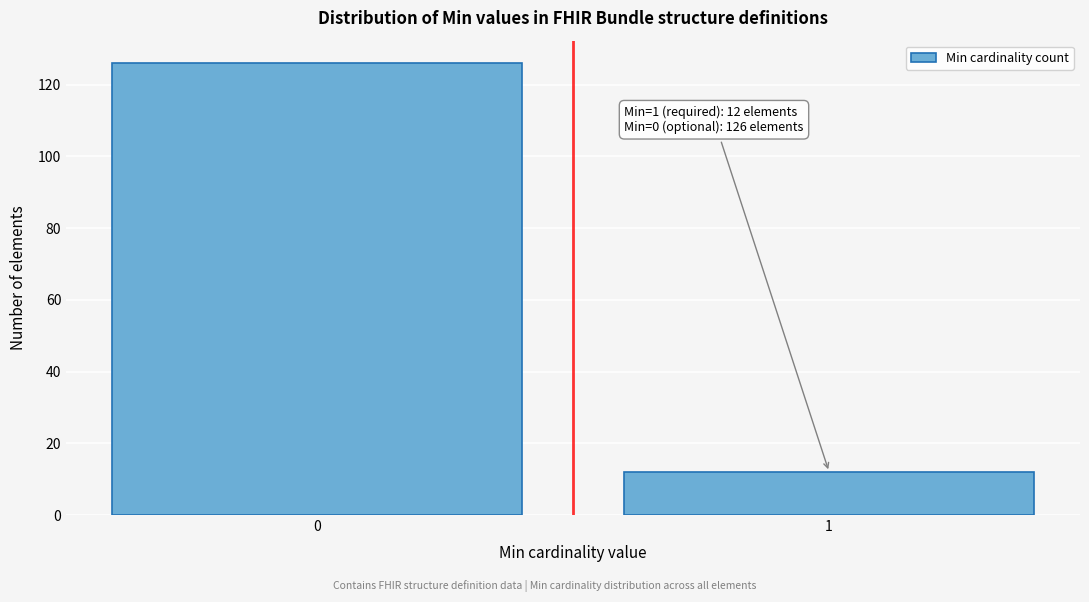

Reading left to right, what are all the values shown in this chart?

126	12